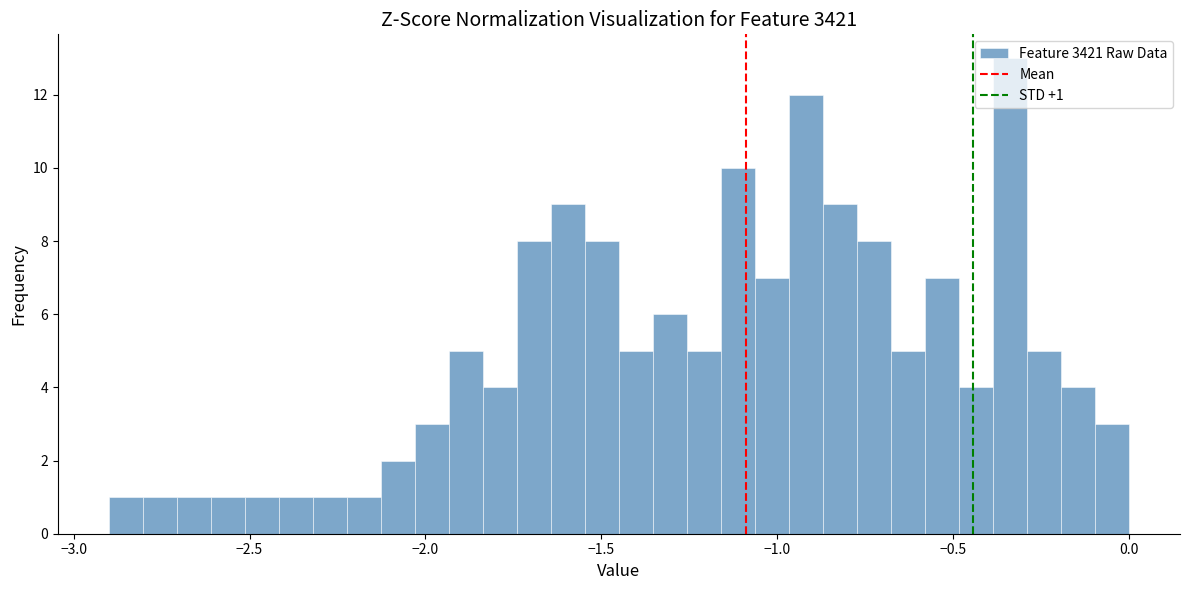

Read against the x-axis, roughly where is the centre of the tallest bar?

-0.35